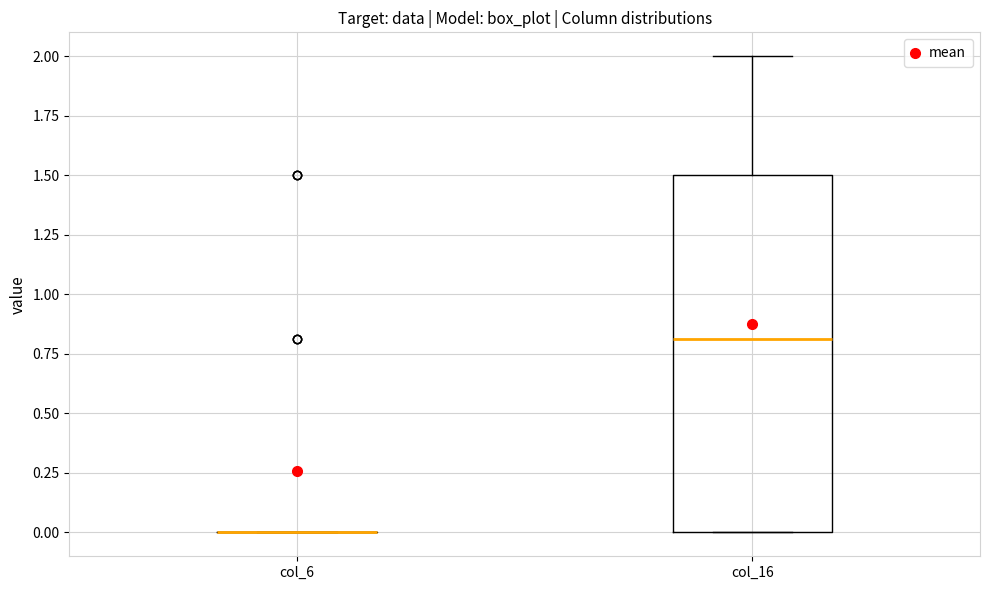

Reading left to right, read every box against the y-axis: the position of its median line, the range the box covers, and the ends of its whiskers. The values are not printed on the chart, so give them approximately, as read against the axis.

col_6: box collapsed to a line at 0.0, whiskers 0.0 to 0.0
col_16: median 0.8, box 0.0 to 1.5, whiskers 0.0 to 2.0